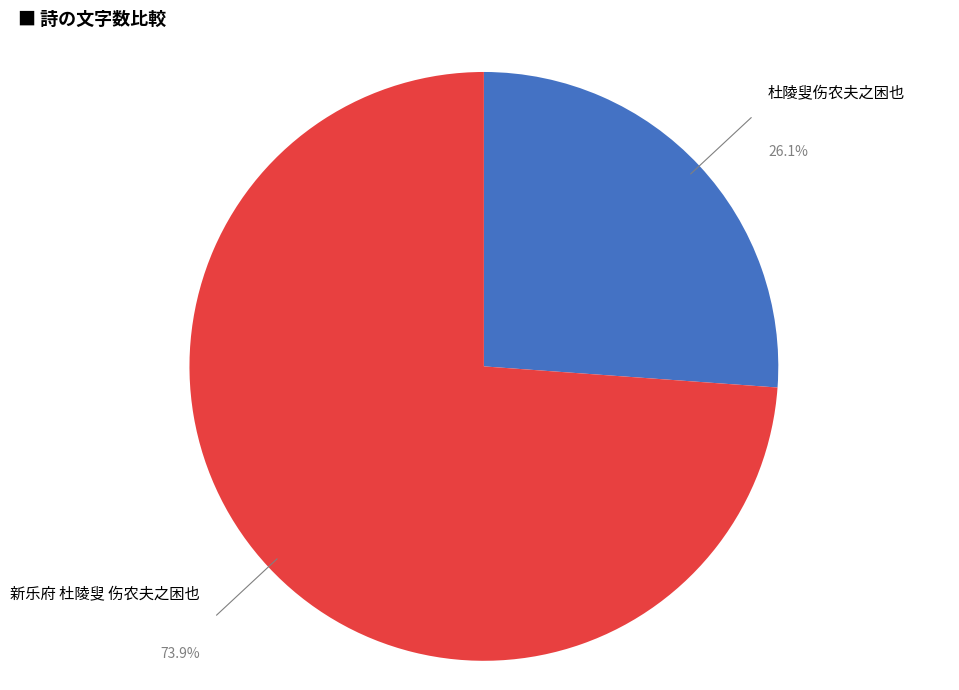

Does 新乐府 杜陵叟 伤农夫之困也 represent more than half of the total?

Yes